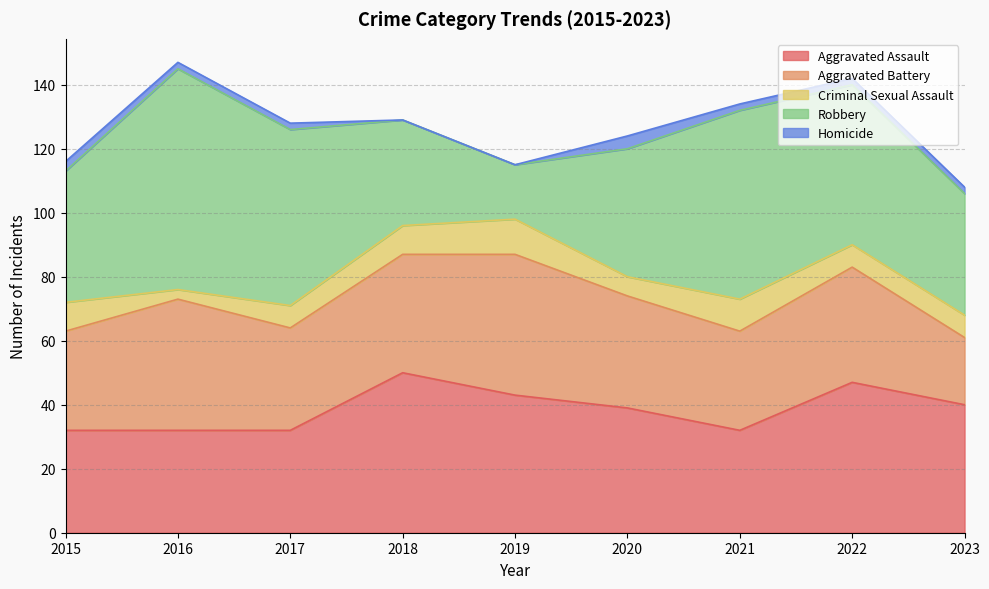

What is the approximate value of Aggravated Assault at 2016, to the nearest 10?

30